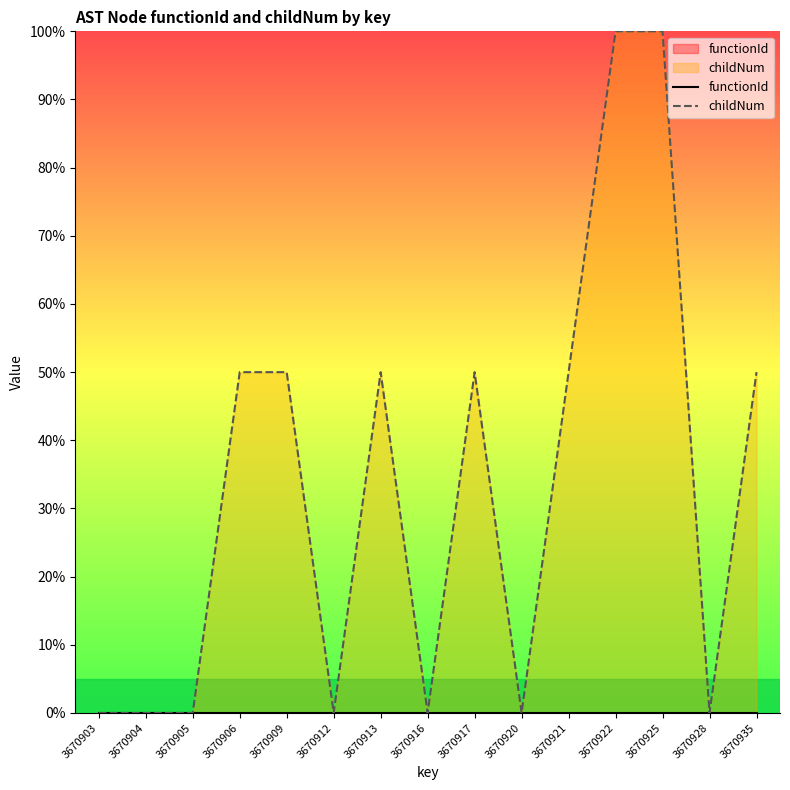

At which label is functionId closest to 0?

3670903